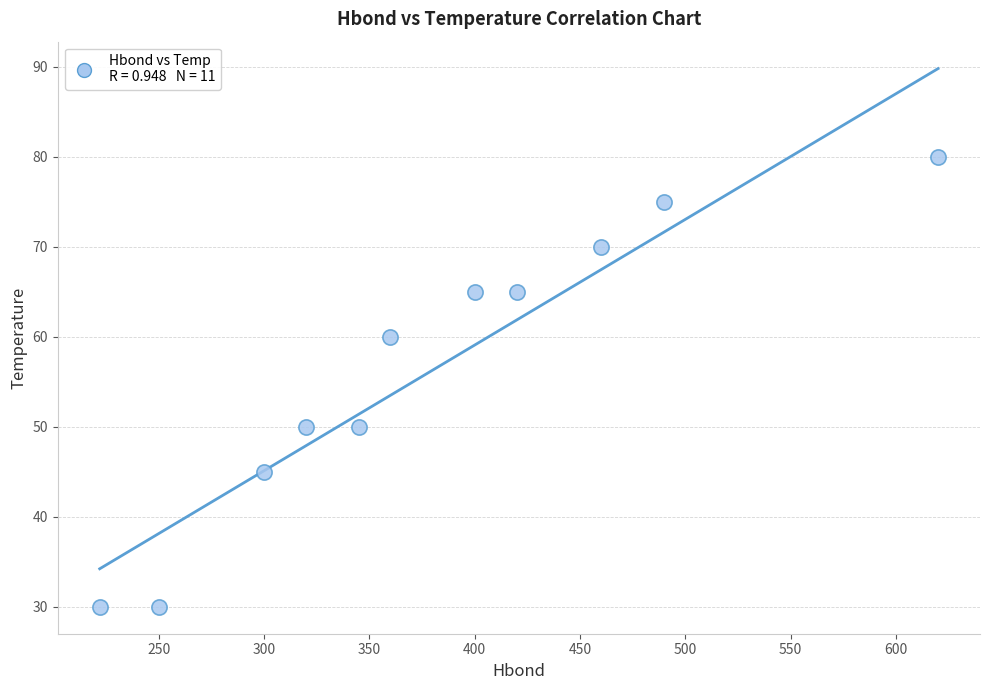

What is the average X value?

381